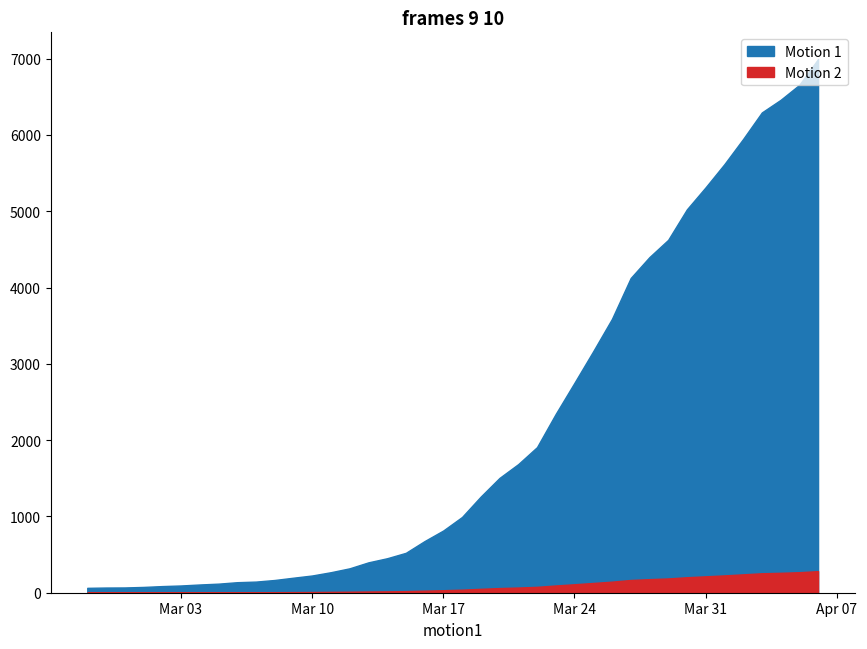

What is the label of the 20th point from the left?

2020-03-17